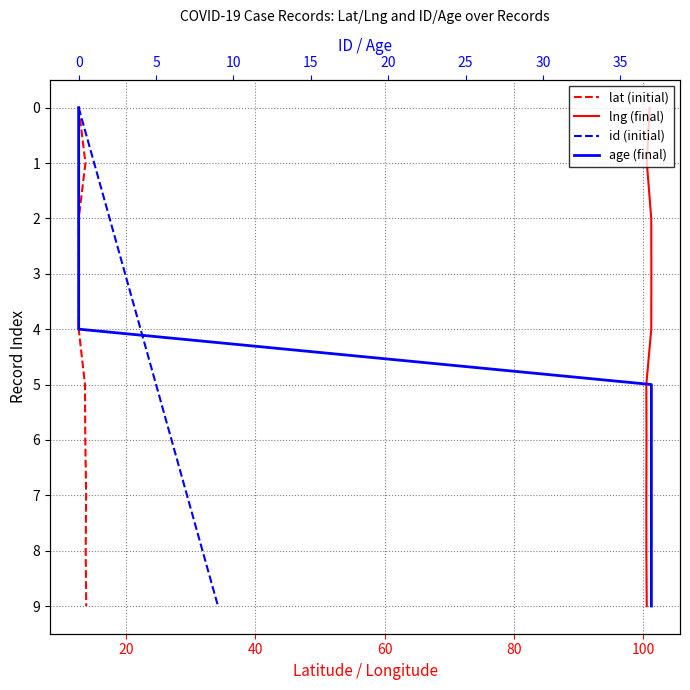

How many lines are shown in the chart?

4